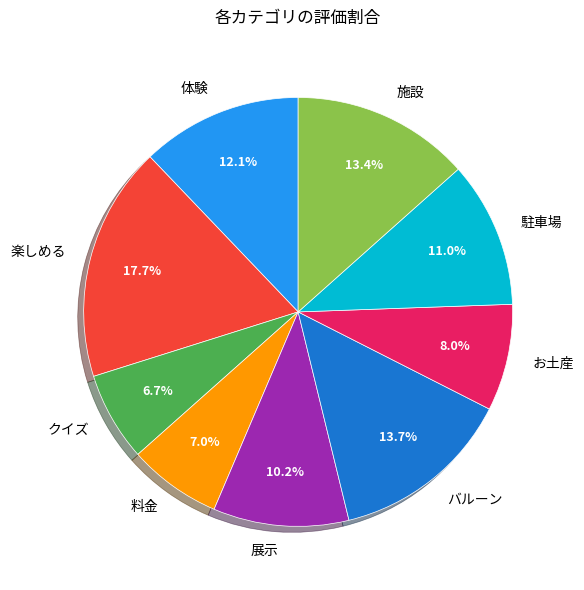

What is the largest slice in the pie chart?

楽しめる